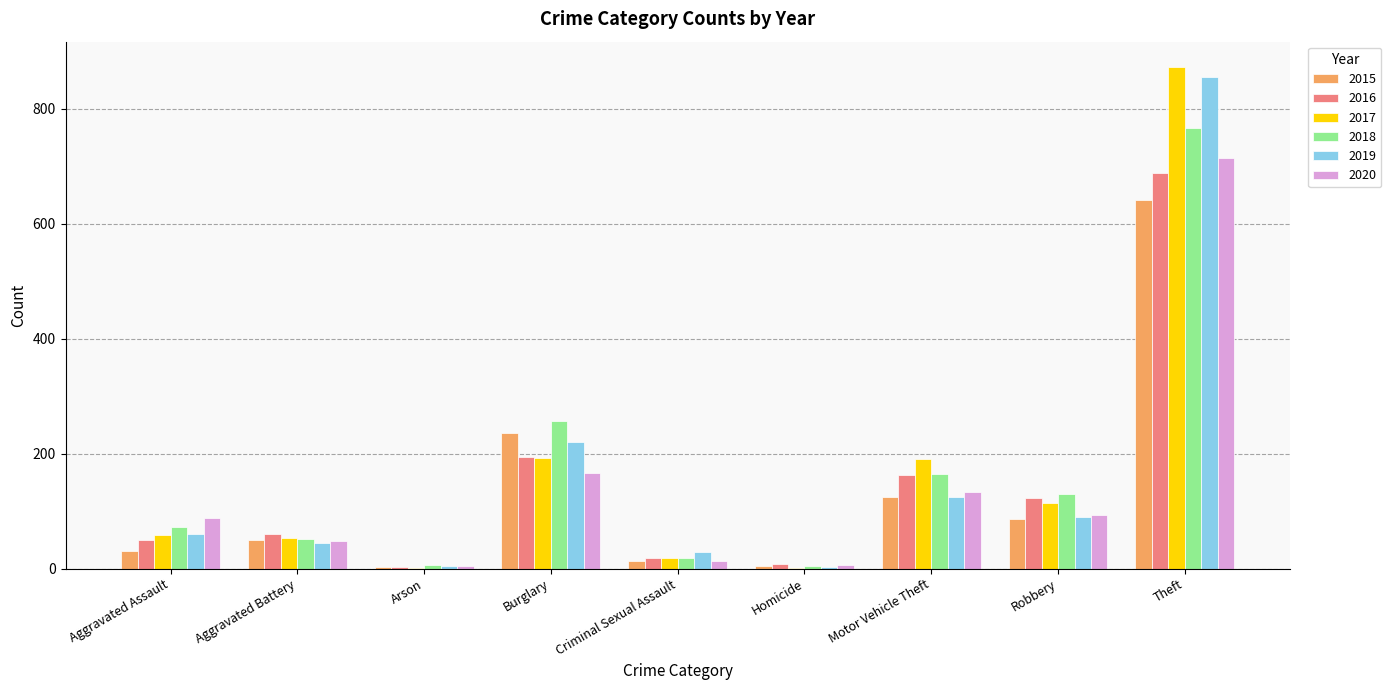

What is the average value of the 2019 series?

159